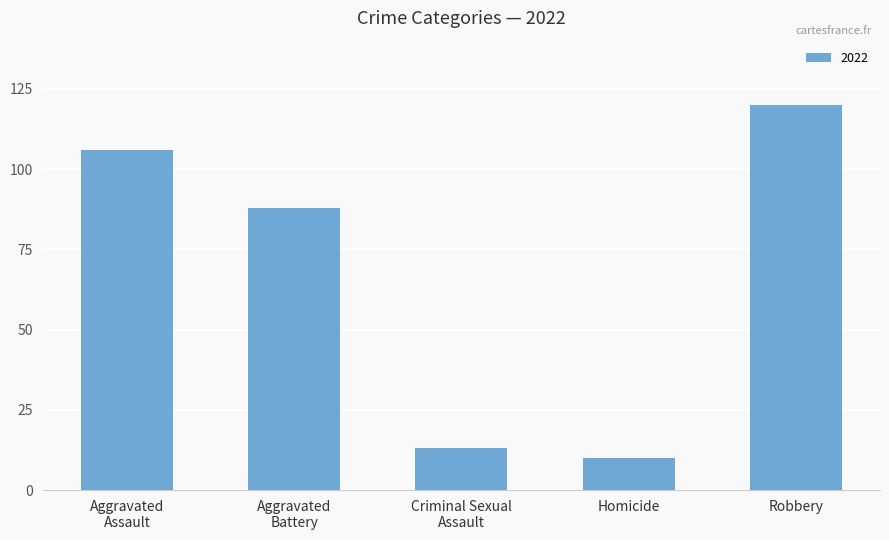

Which has a higher value, Robbery or Homicide?

Robbery